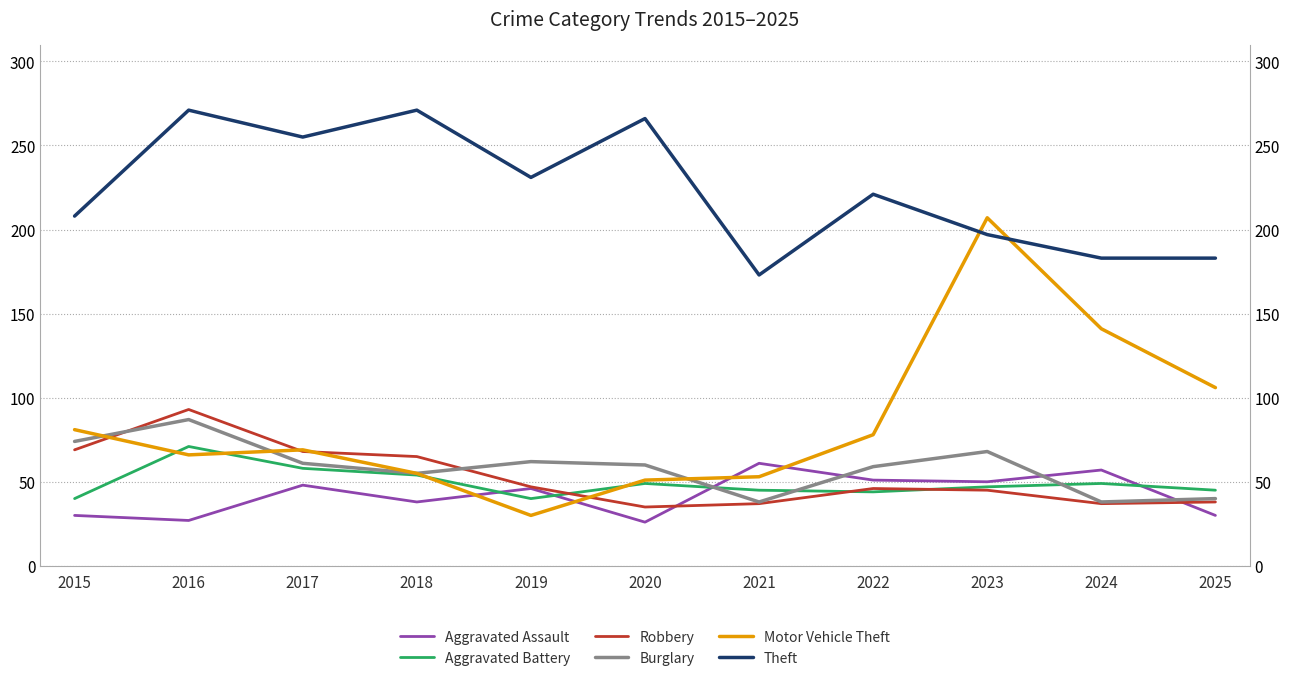

In Theft, how many points are higher than both neighbors (excluding endpoints)?

4